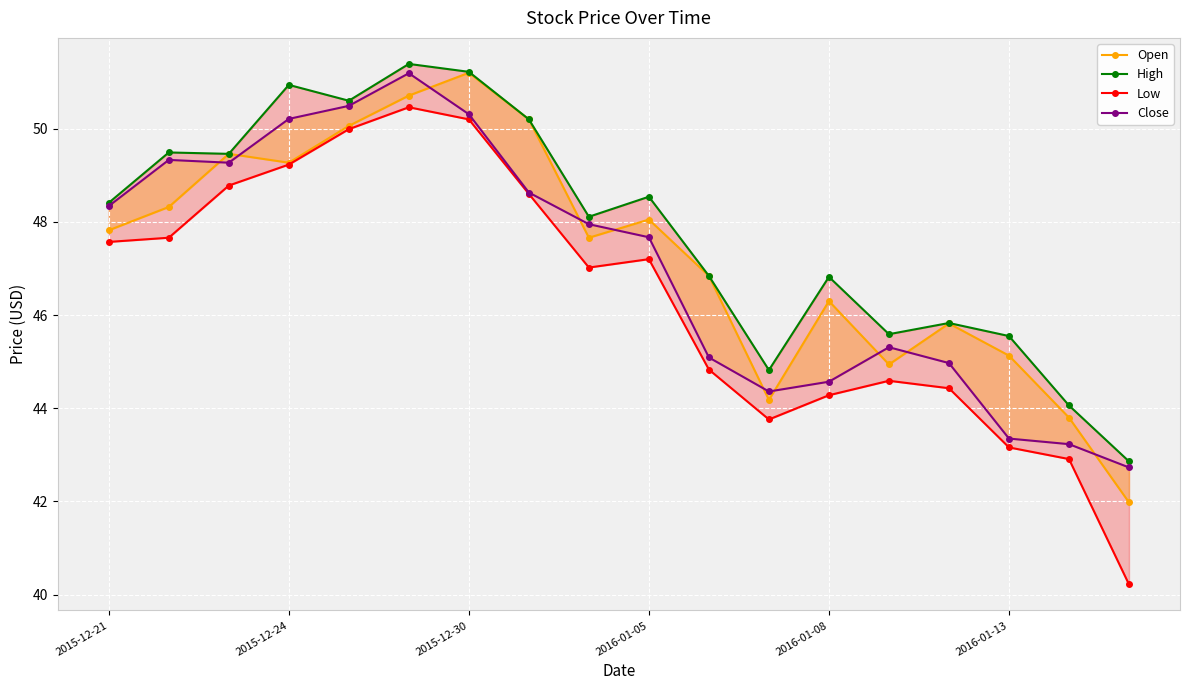

True or false: Open has a value of 45.8 at 14.

True